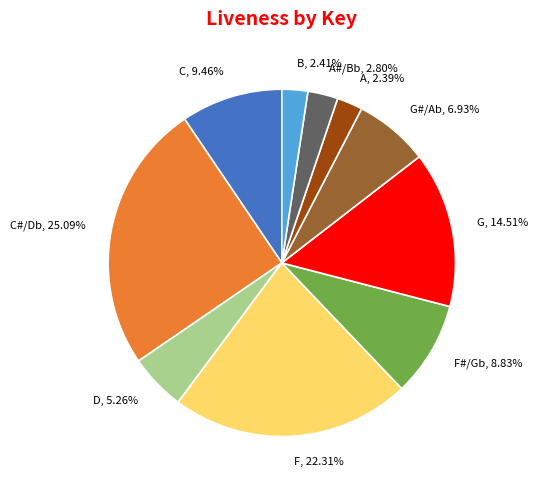

Does any single category account for the majority?

No